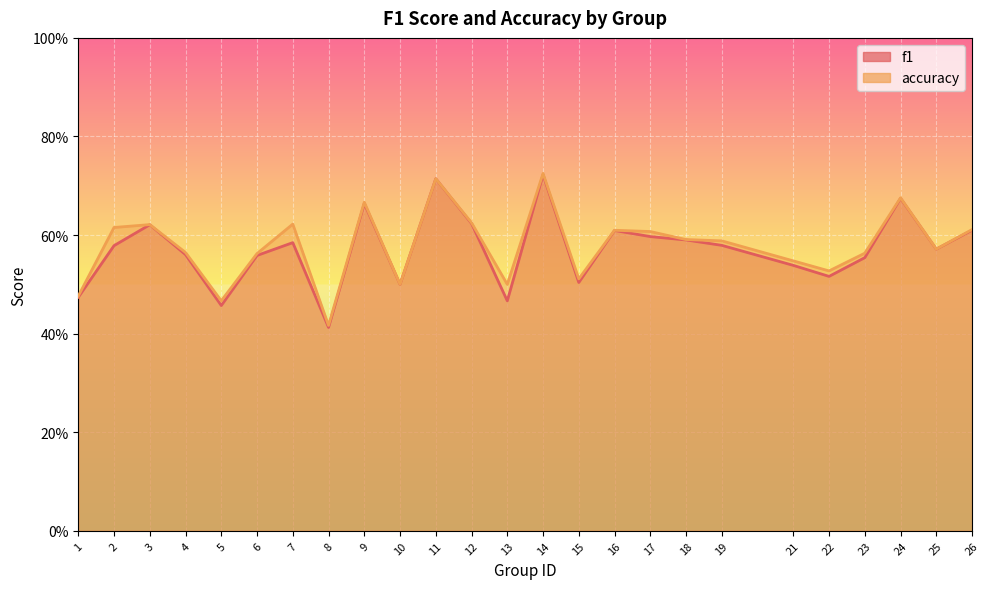

The f1 series shows 0.9 at 12. True or false?

False